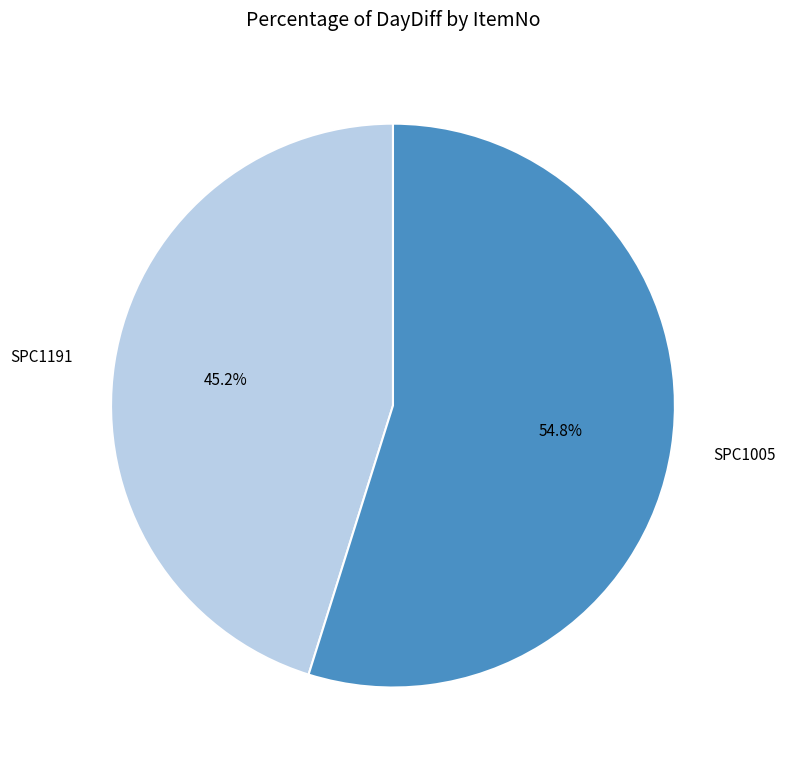

To the nearest percent, what is the average slice percentage?

50%